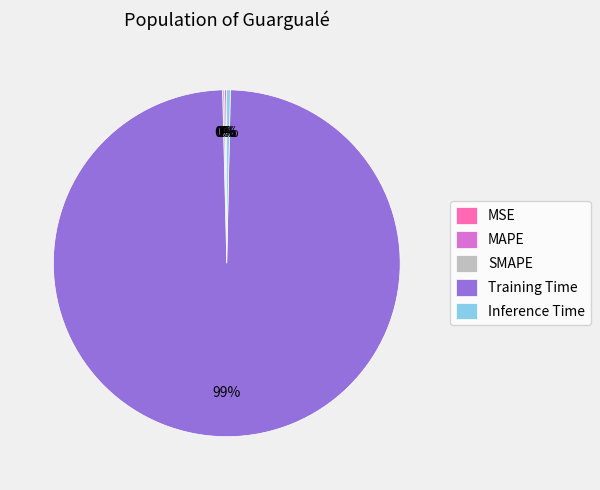

Which category has the biggest portion of the pie?

Training Time